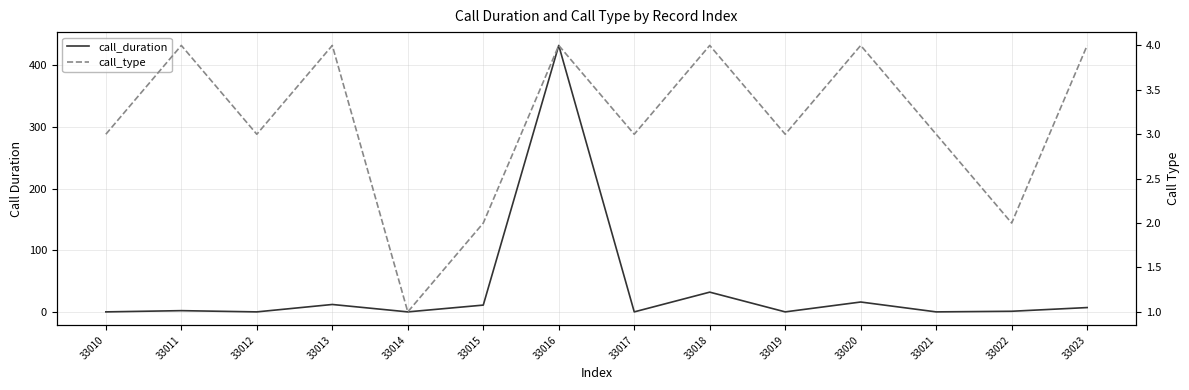

Which series has the largest range (max minus min)?

call_duration